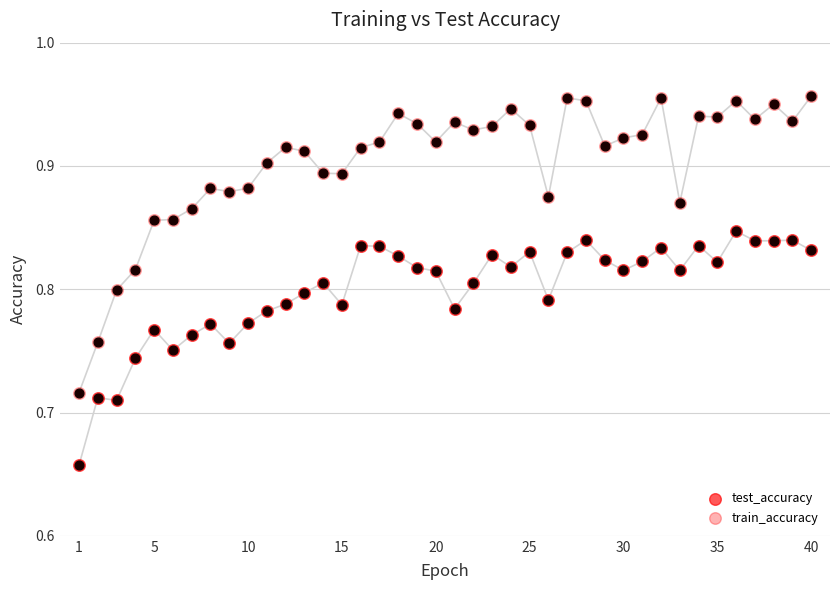

Which series has the largest Y range (max minus min)?

train_accuracy